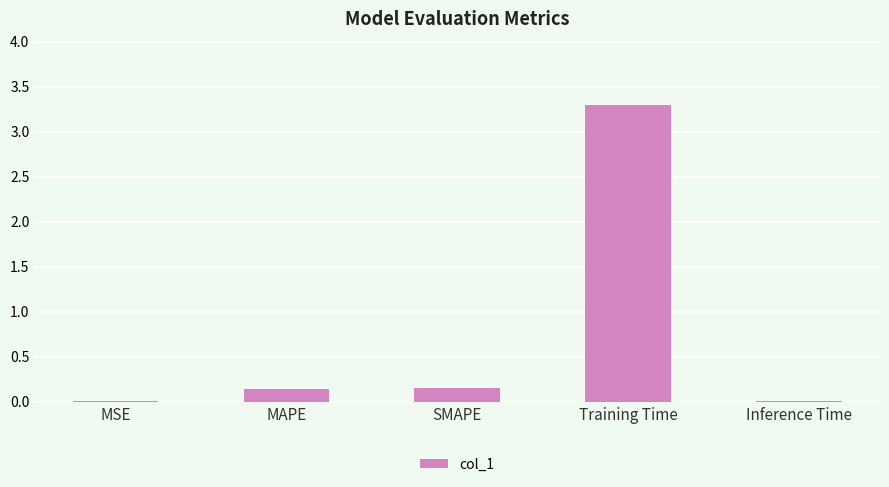

What is the change in value from Training Time to Inference Time?

-3.3